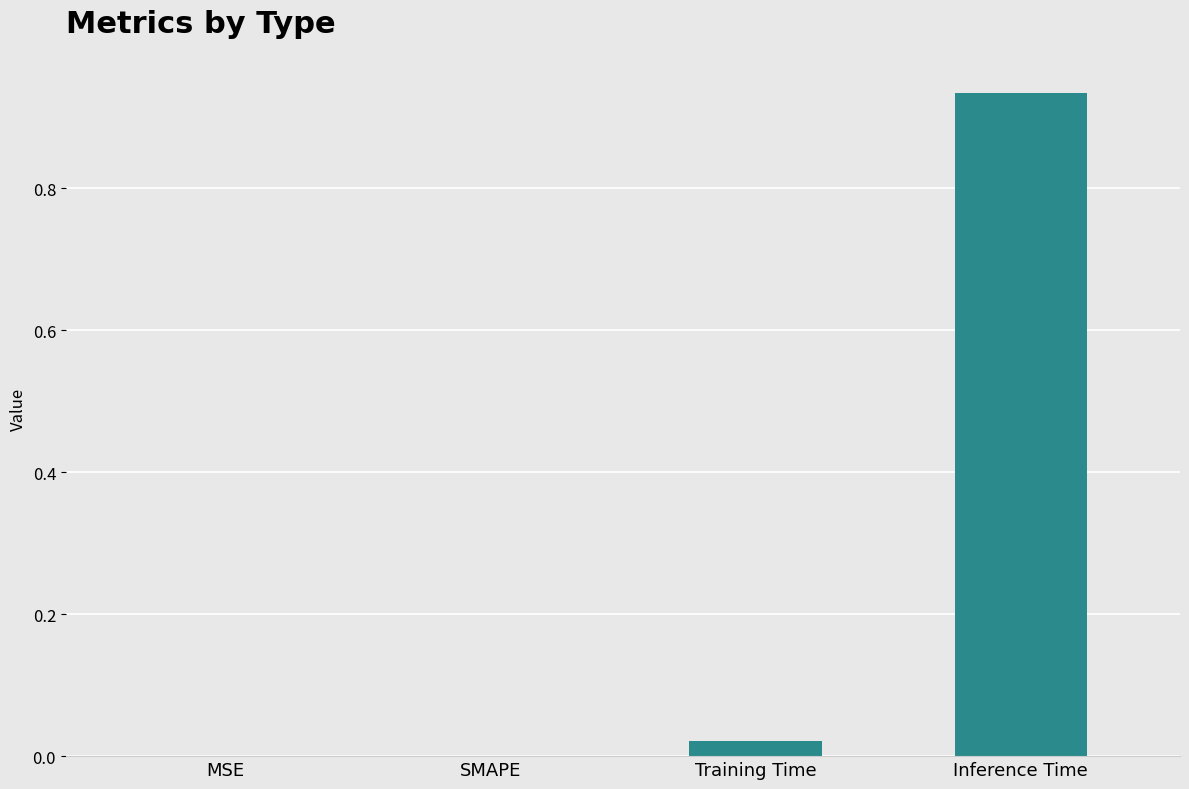

Are the bars horizontal?

No